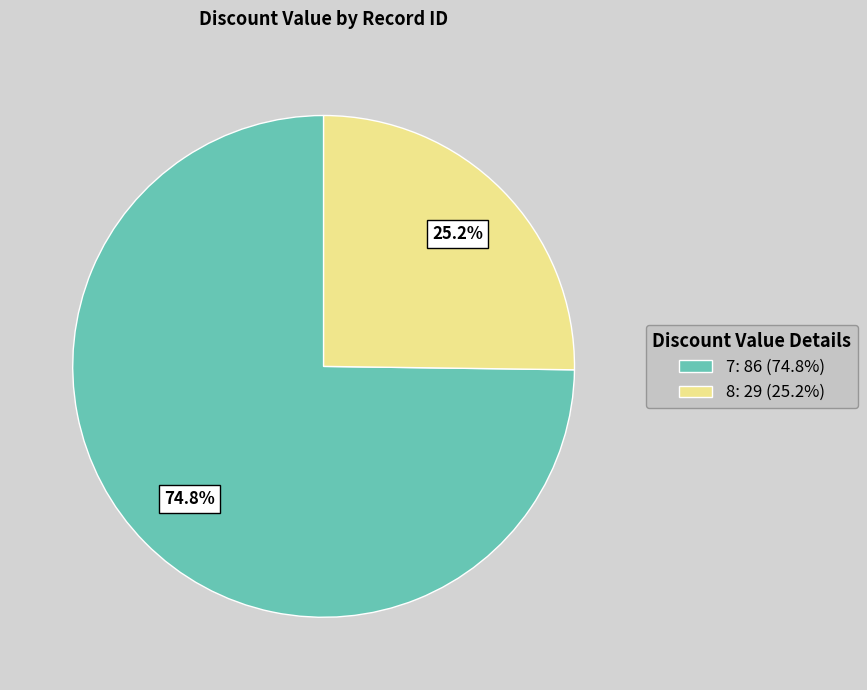

Which has a higher value, 8: 29 (25.2%) or 7: 86 (74.8%)?

7: 86 (74.8%)